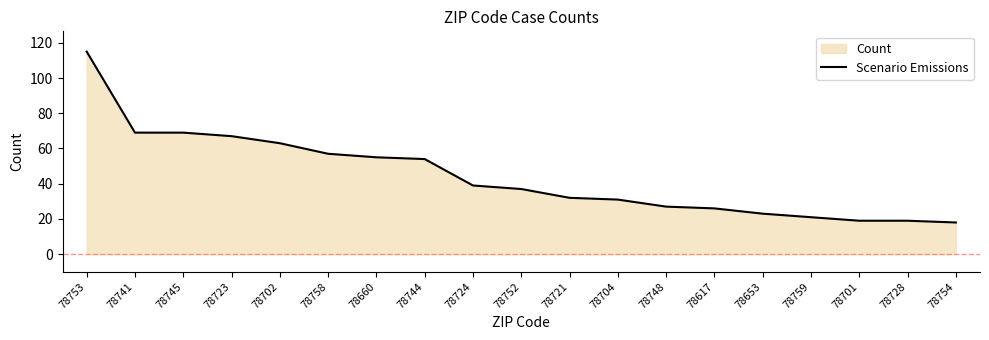

At which category does the chart reach its peak across all series?

78753